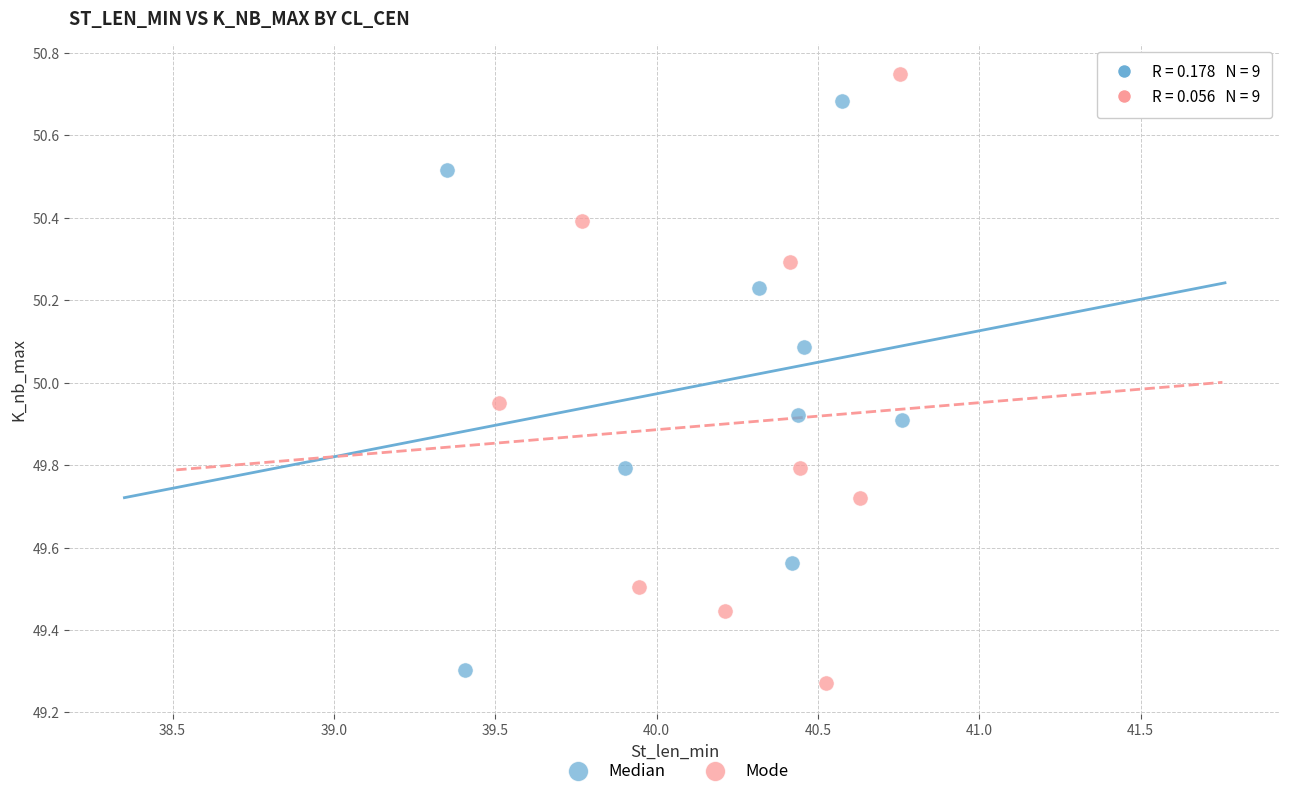

Which series contains the highest Y value?

Mode